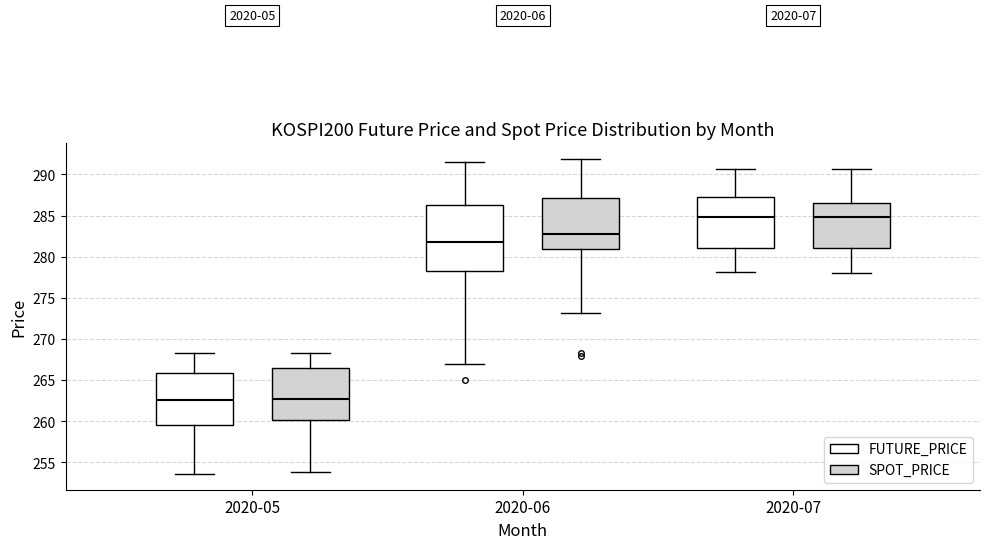

Reading left to right, transcribe this box plot: for each box, give where its median line is, the range the box spans, and where its two whiskers end, as read against the y-axis. The values are not printed on the chart, so give them approximately, as read against the axis.

2020-05 (FUTURE_PRICE): median 262.5, box 259.5 to 266.0, whiskers 253.5 to 268.5
2020-05 (SPOT_PRICE): median 262.5, box 260.0 to 266.5, whiskers 254.0 to 268.5
2020-06 (FUTURE_PRICE): median 282.0, box 278.5 to 286.5, whiskers 267.0 to 291.5
2020-06 (SPOT_PRICE): median 283.0, box 281.0 to 287.0, whiskers 273.0 to 292.0
2020-07 (FUTURE_PRICE): median 285.0, box 281.0 to 287.5, whiskers 278.0 to 290.5
2020-07 (SPOT_PRICE): median 285.0, box 281.0 to 286.5, whiskers 278.0 to 290.5